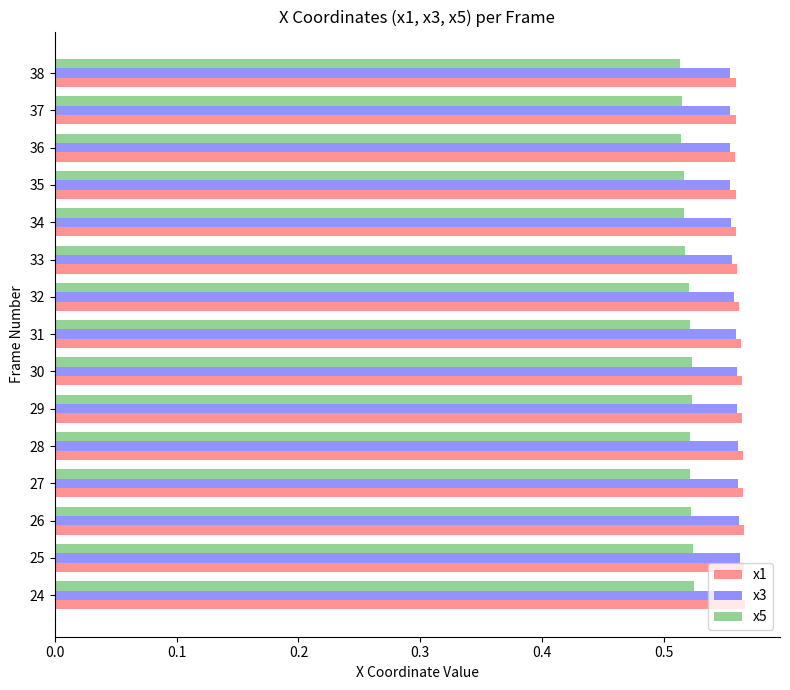

The value of x1 at 37 is 0.9. True or false?

False